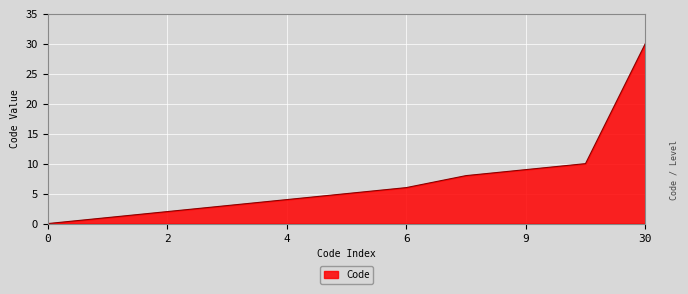

What is the difference between the maximum and minimum values?

30